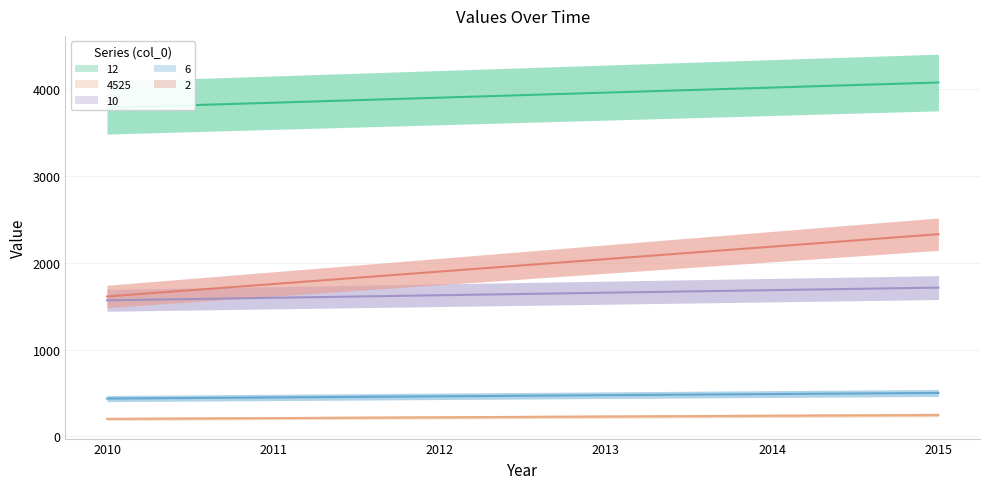

How many distinct data groups are displayed?

5